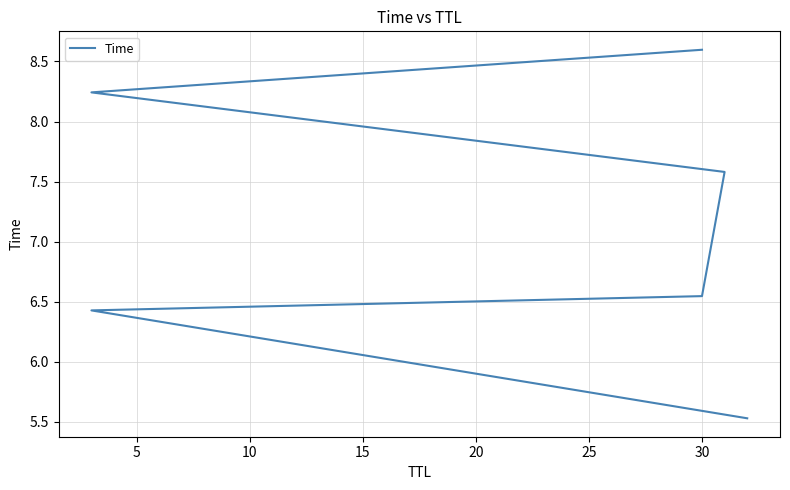

What is the difference between the maximum and second lowest values?

2.2